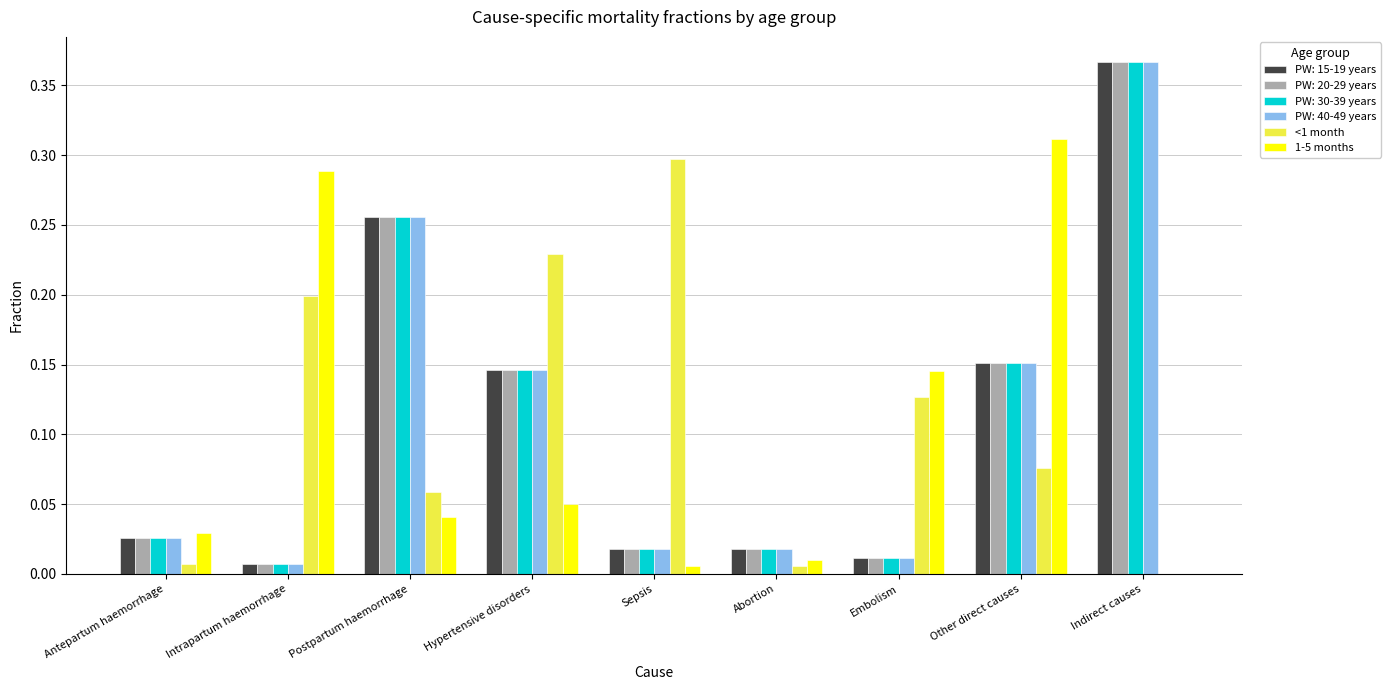

The value of 1-5 months at Intrapartum haemorrhage is 0.3. True or false?

True